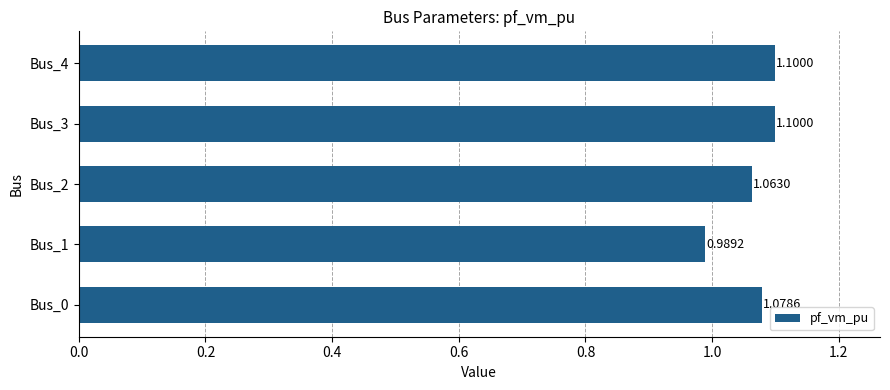

Approximately how many times larger is the value at Bus_1 compared to Bus_3?

0.9